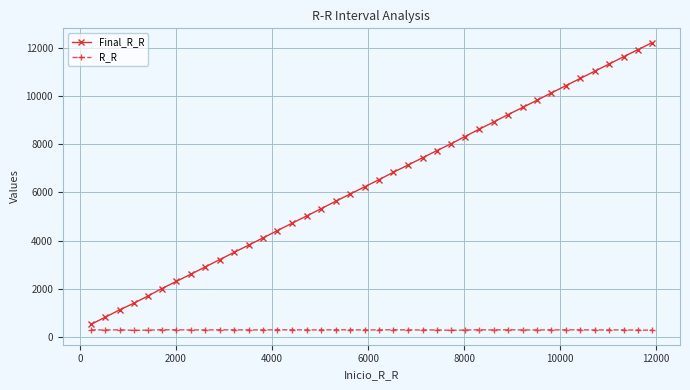

Which series has the largest total across all categories?

Final_R_R